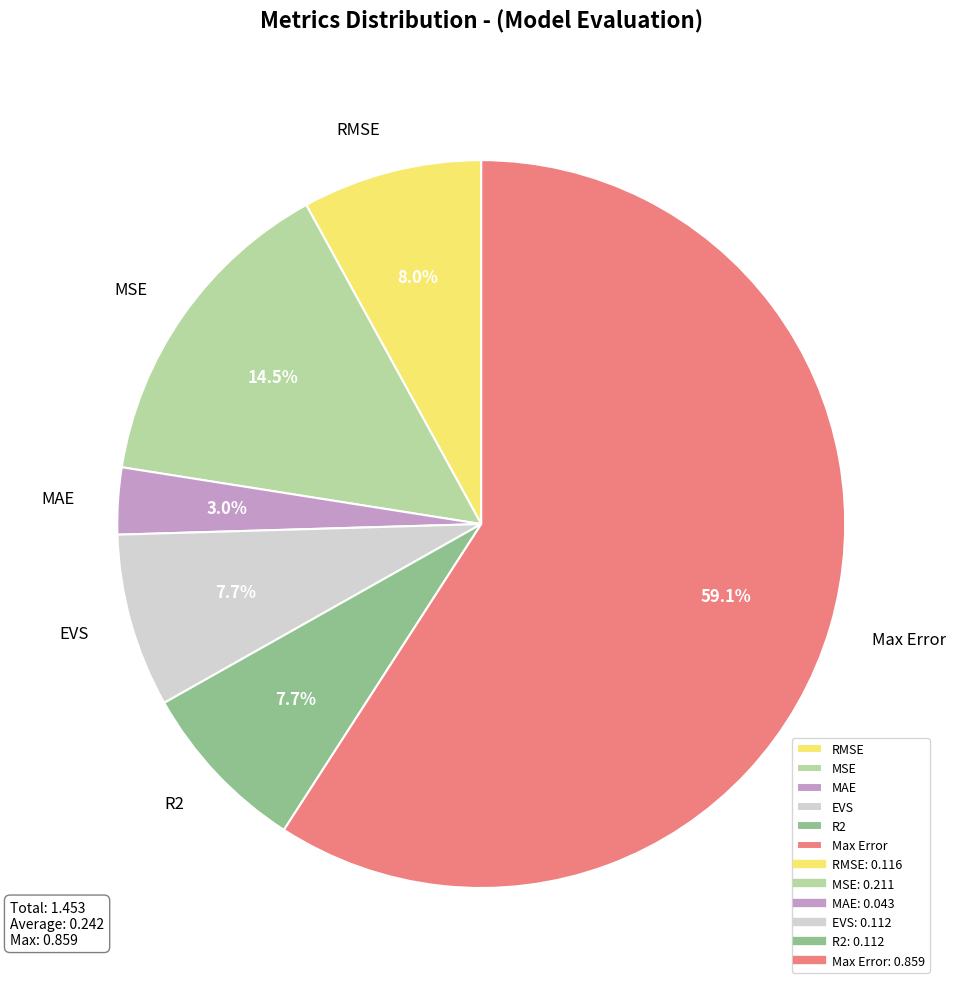

Is there any slice that represents more than half of the pie?

Yes